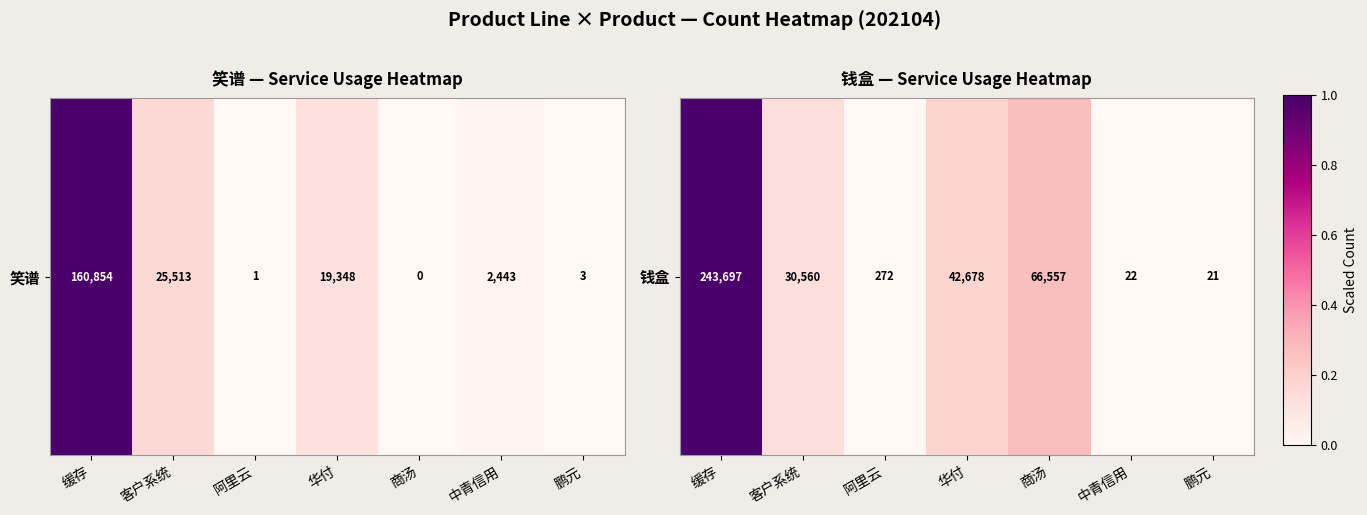

What is the change in value from 缓存 to 华付?

-0.8